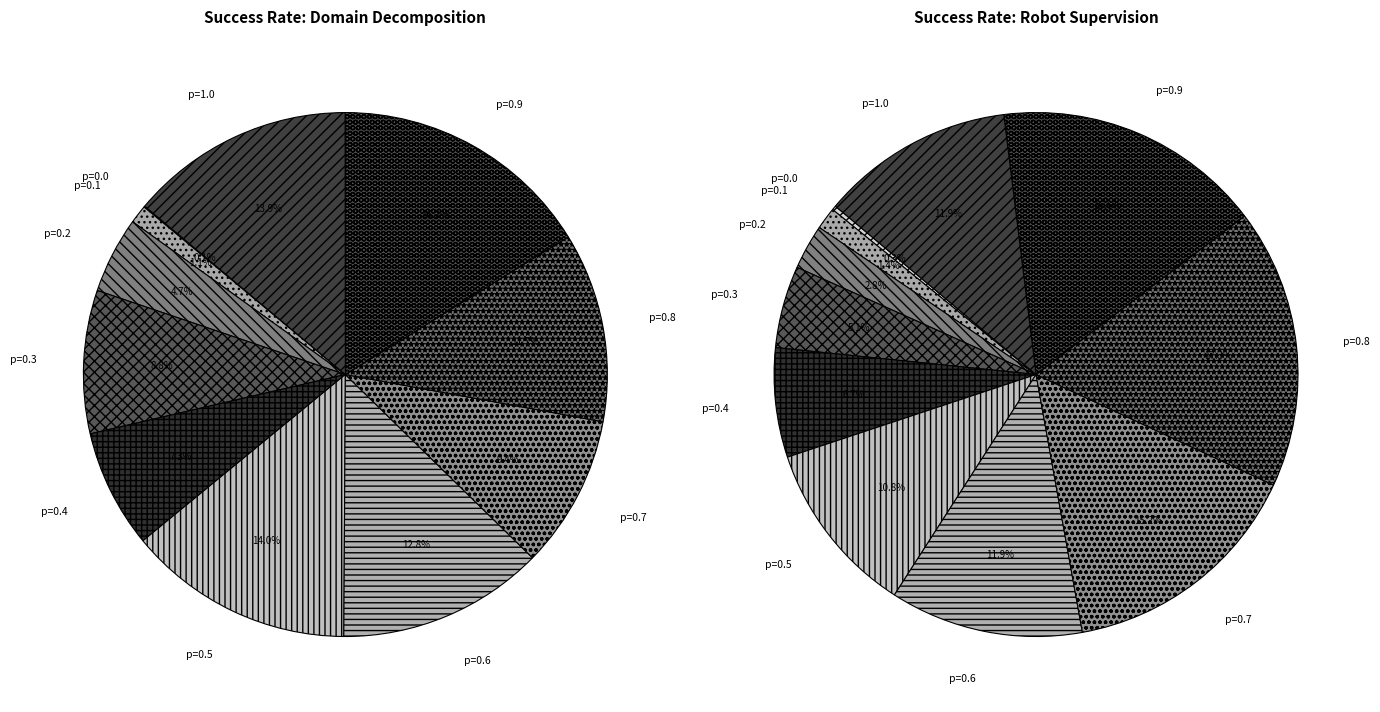

To the nearest percent, what percentage of the pie is 0.9?

17%